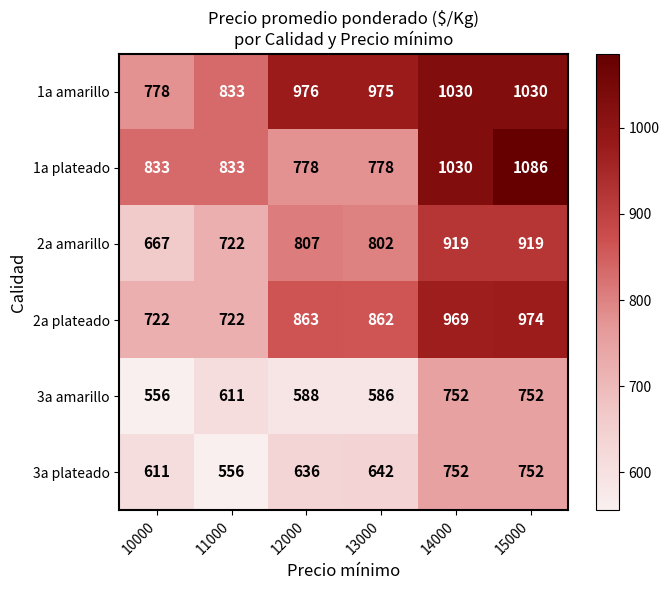

What is the sum of all 1a amarillo values?

5622